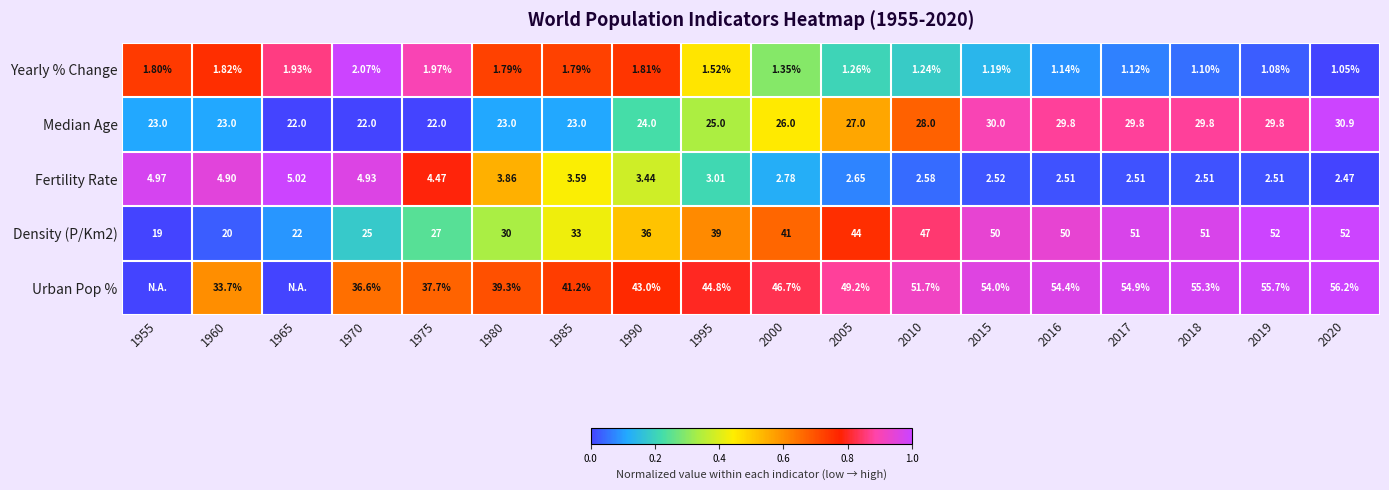

How many series are shown in this chart?

5